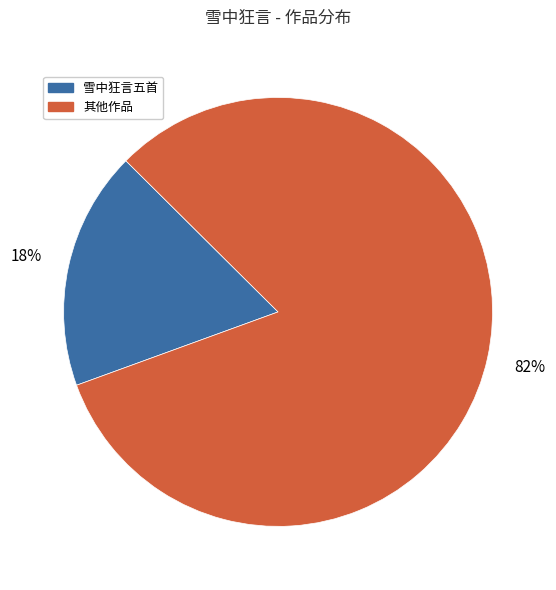

Is there a majority slice in this chart?

Yes